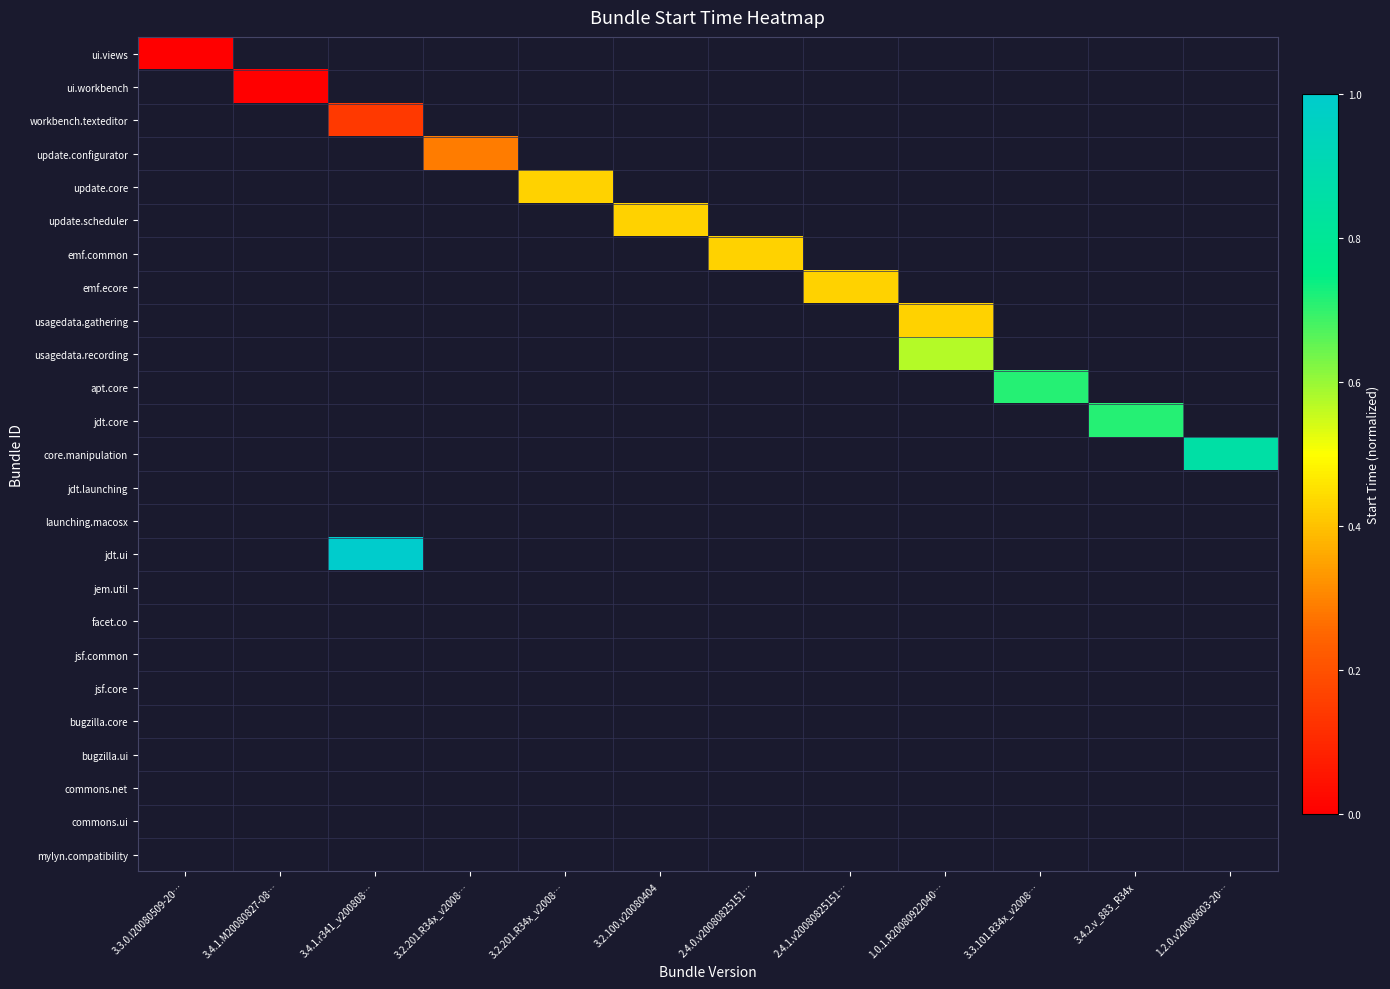

Count the number of categories in the chart.

12